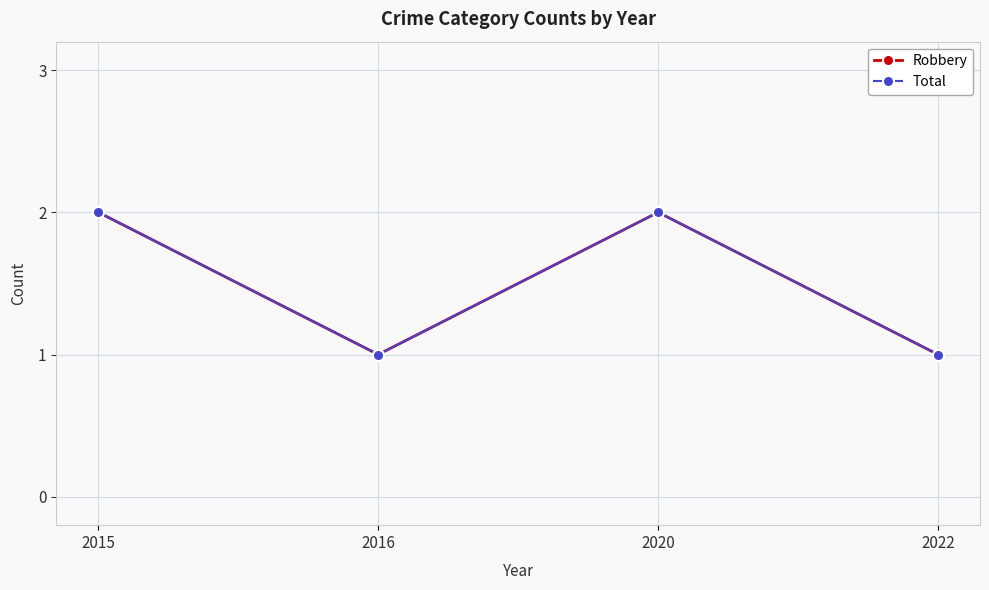

Which category has the highest value in the Total series?

2015